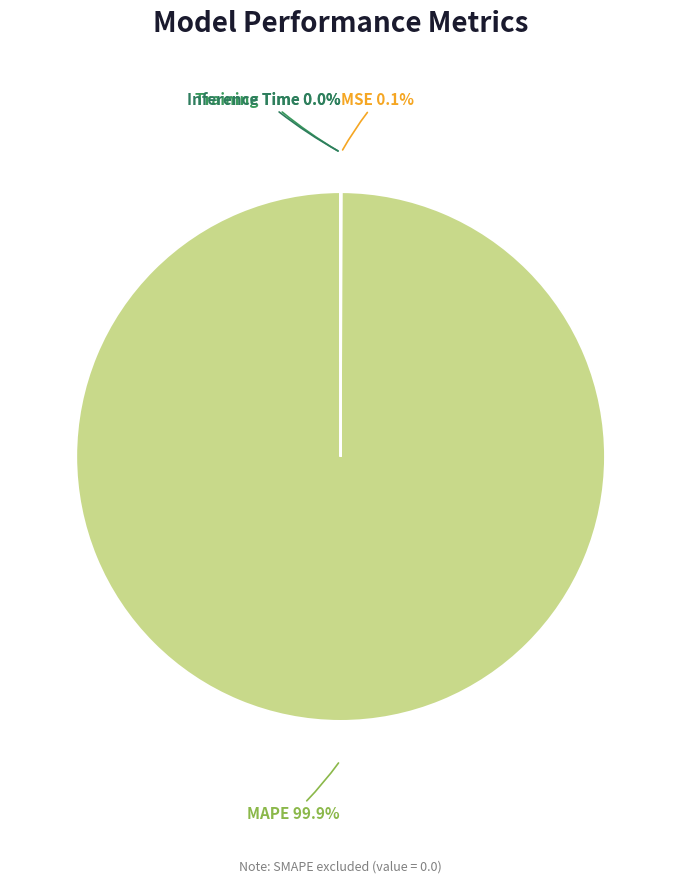

Does any single category account for the majority?

Yes